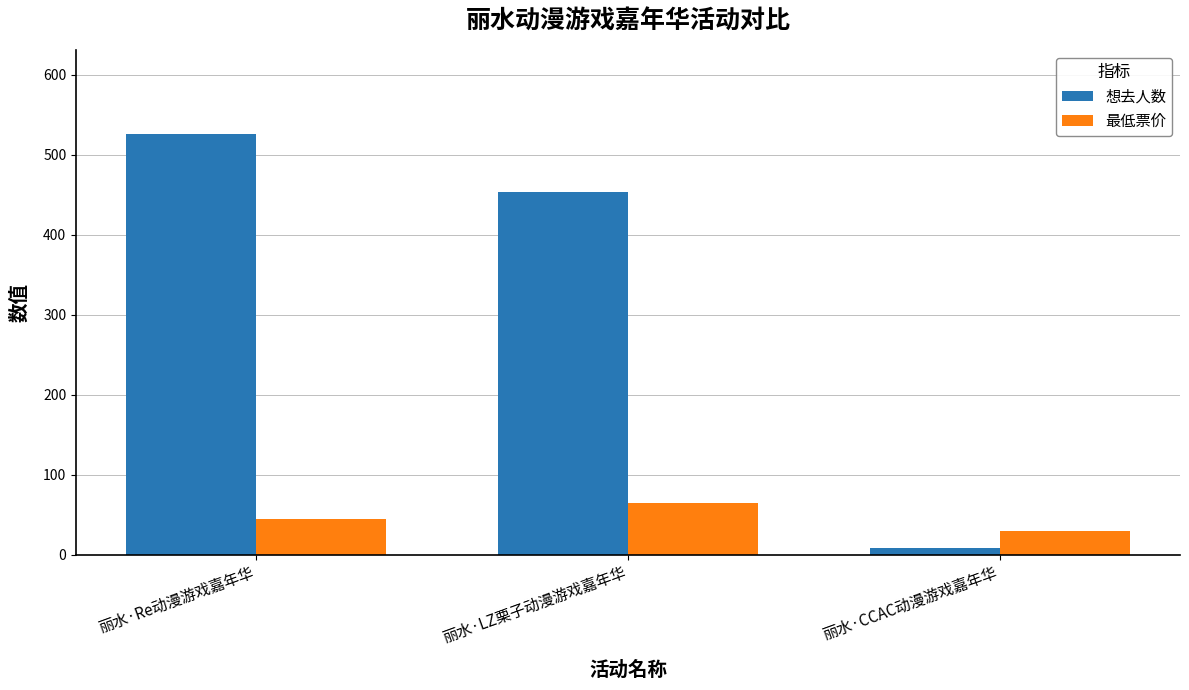

Which series has the widest spread of values?

想去人数